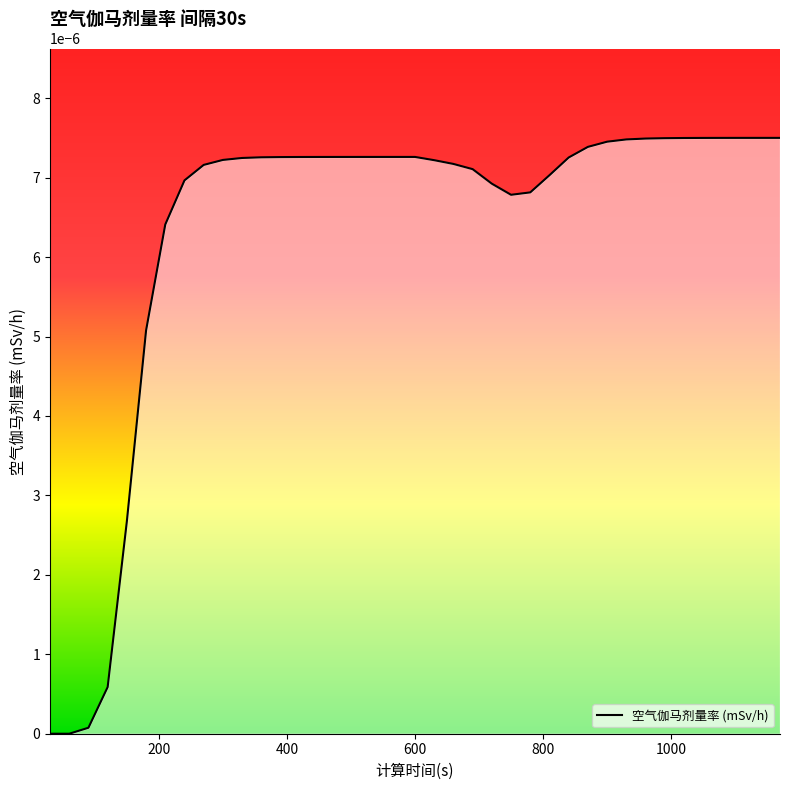

How many lines are shown in the chart?

1